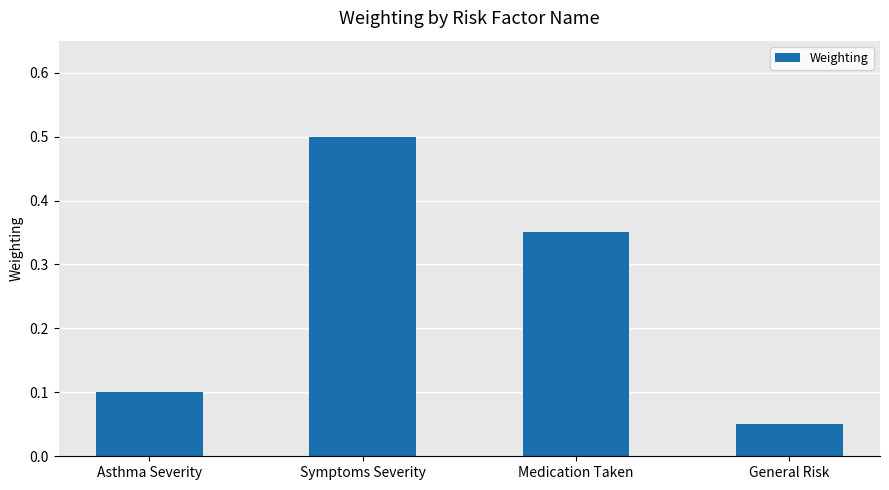

How many values are between 0 and 1?

4